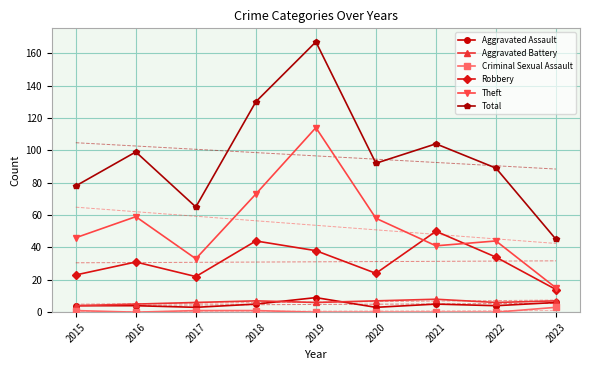

What is the total value across all series at 2019?

334